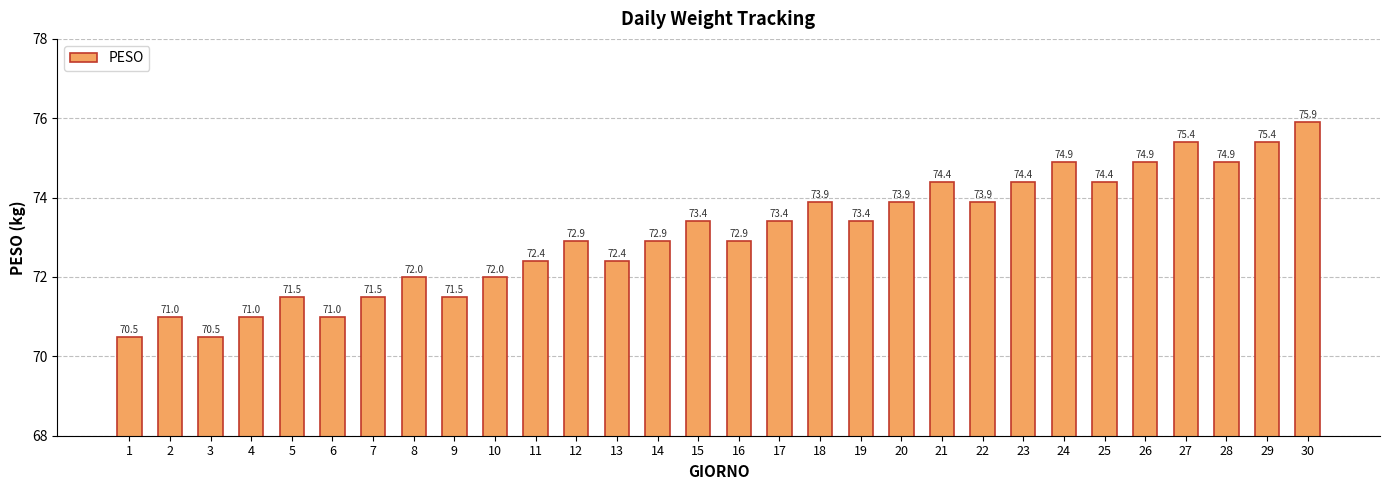

Count the number of values greater than 73.

15